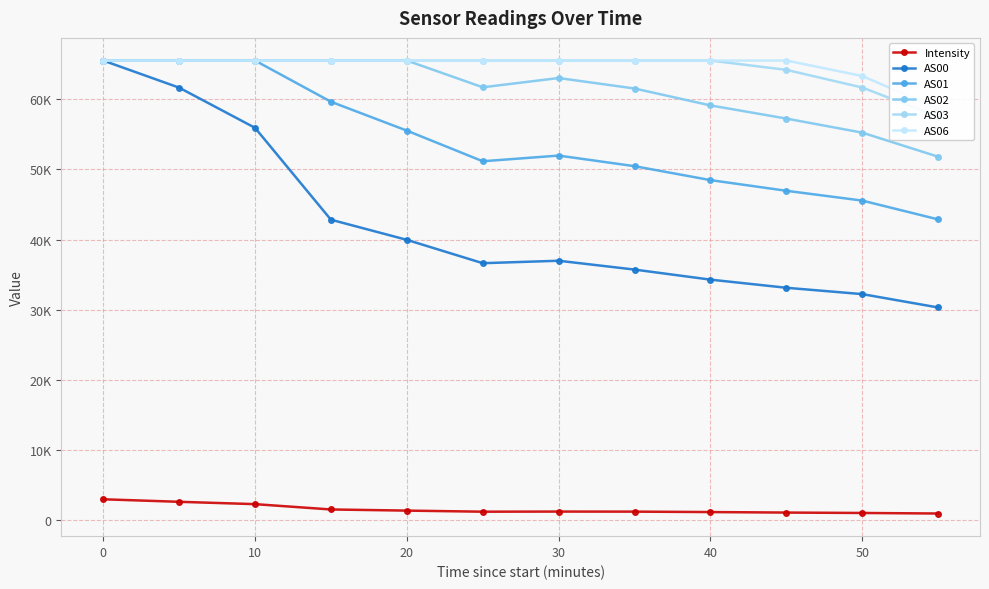

True or false: AS00 and AS01 intersect in this chart.

False